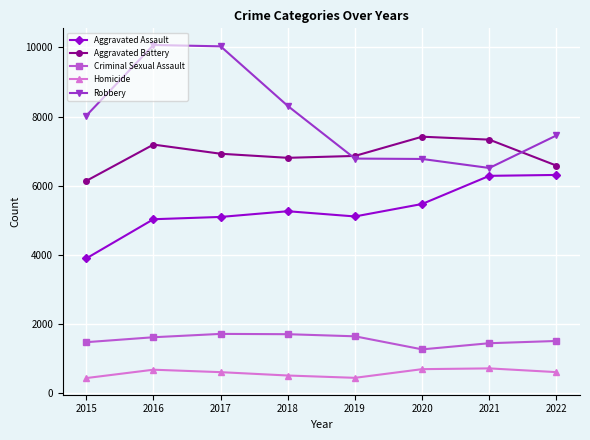

Does the chart have visible grid lines?

Yes